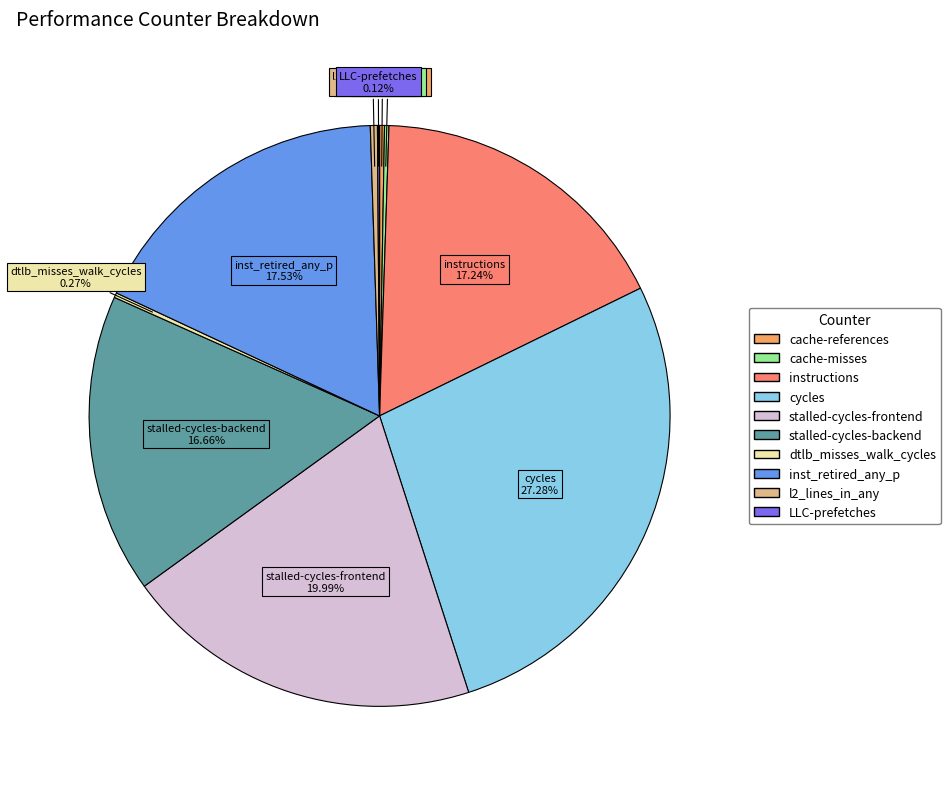

Is stalled-cycles-frontend the majority of the pie?

No